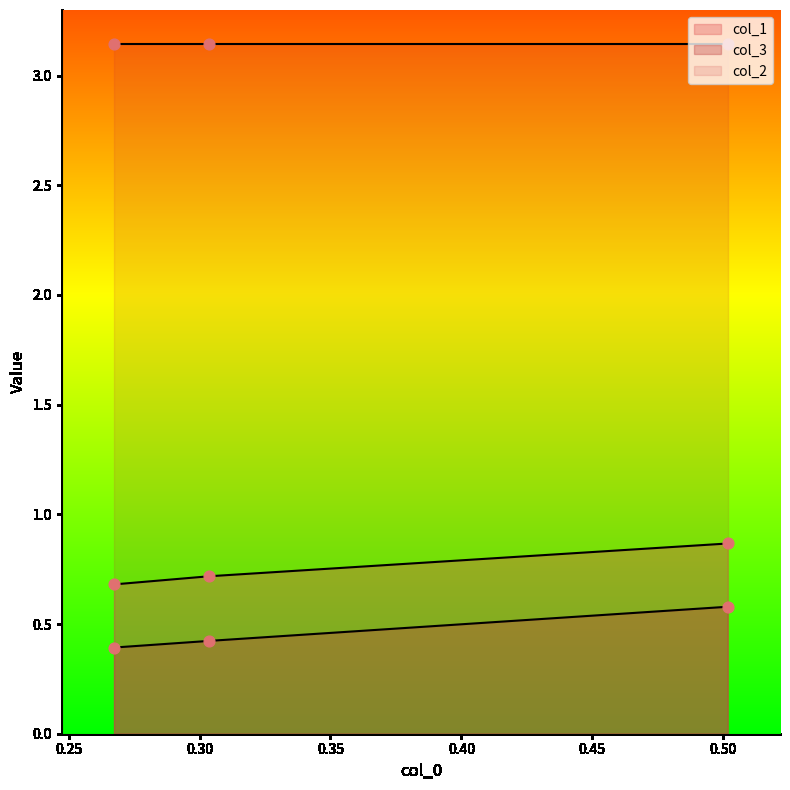

Is the value of col_1 at 0.5017543859649123 greater than the value of col_3 at 0.5017543859649123?

Yes